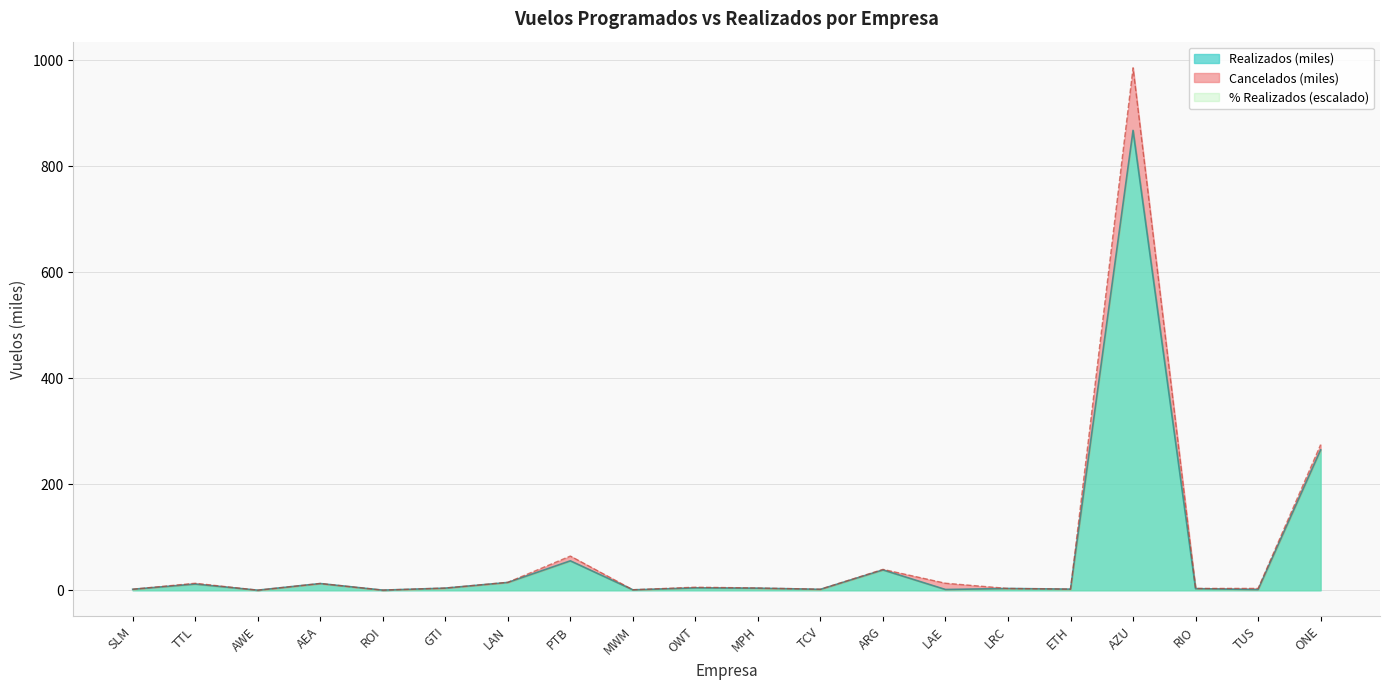

What value does the Realizados series have at MPH?

4.1